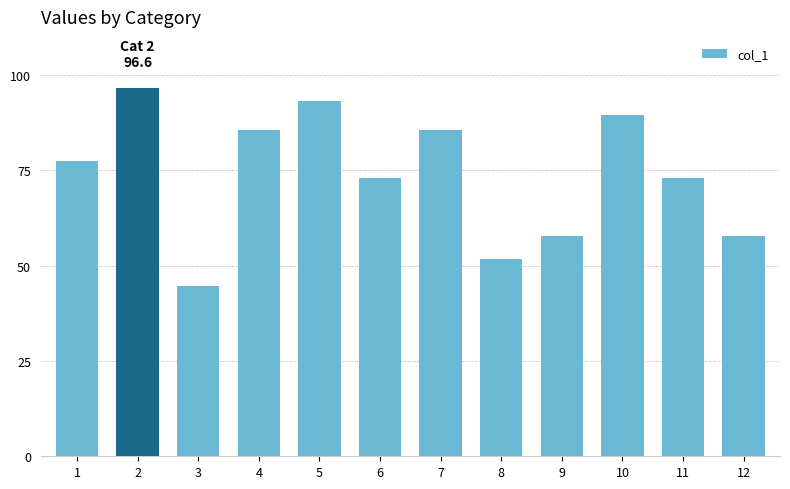

Between 7 and 12, which is larger?

7